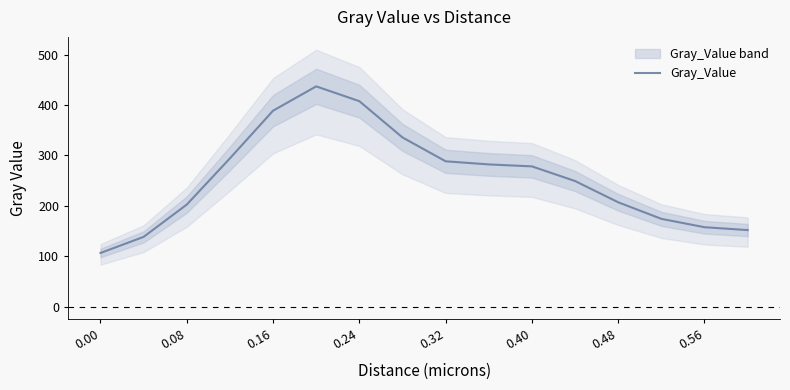

Does the chart have visible grid lines?

No